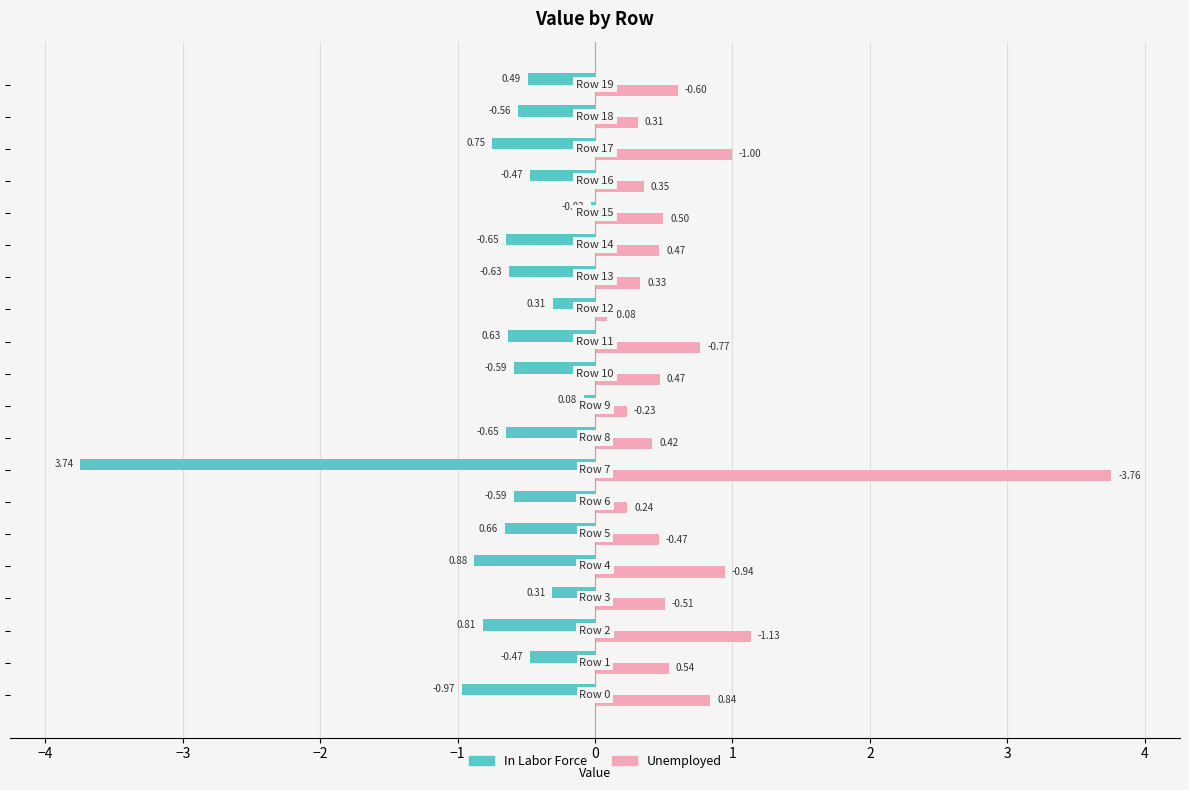

What is the average value of the Unemployed series?

0.7